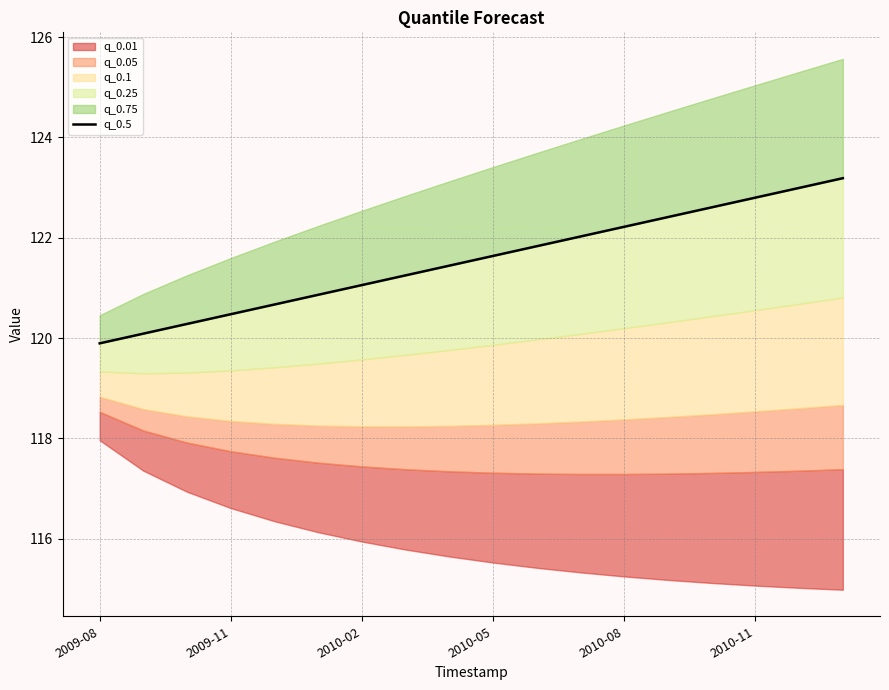

What is the average value?

121.5